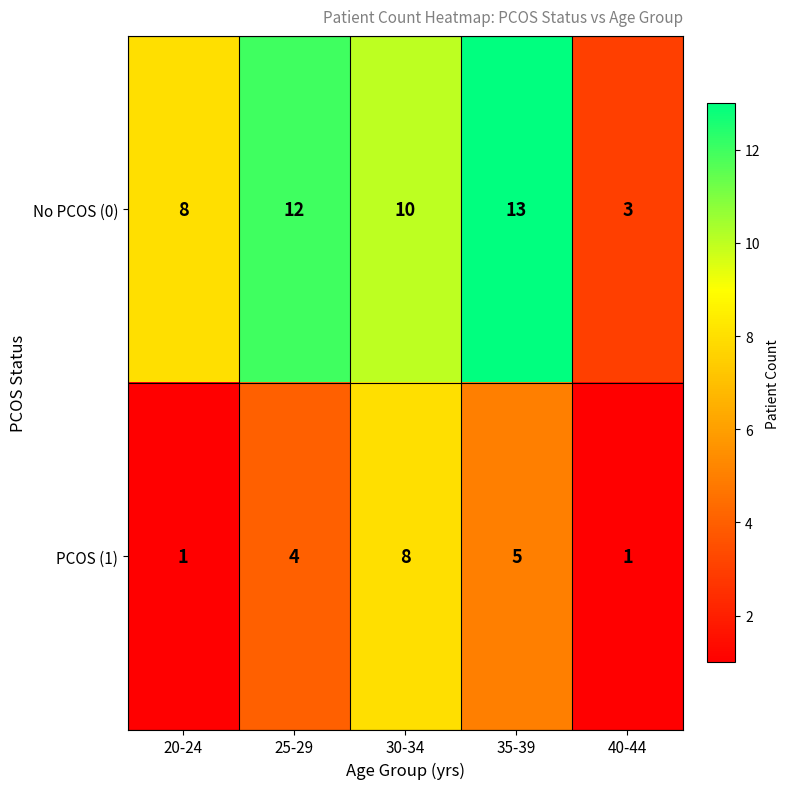

Which label corresponds to the largest value in the chart?

35-39